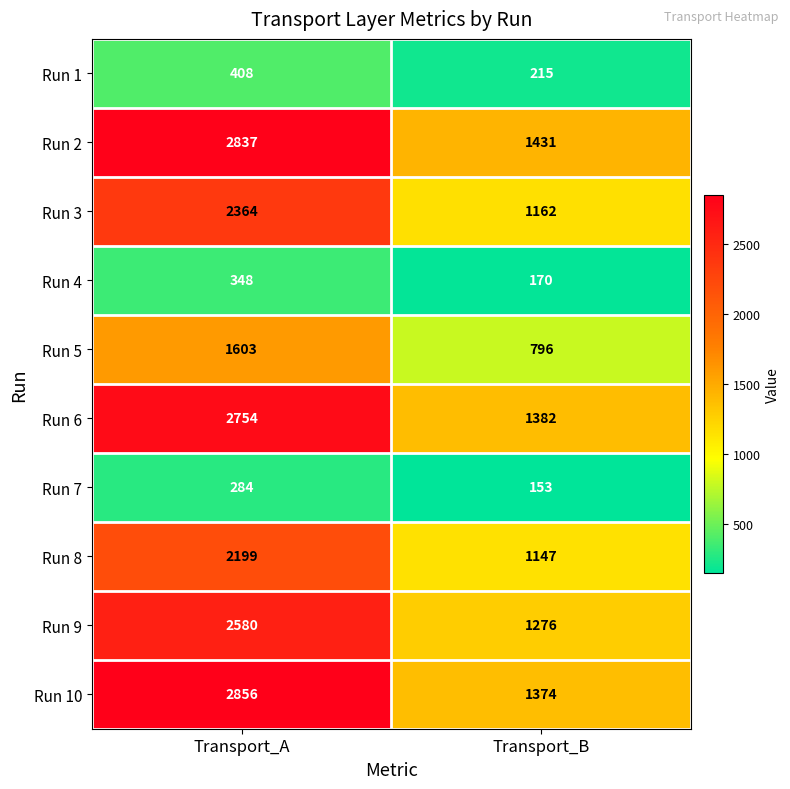

Rank the series by their maximum value, from lowest to highest.

Run 7, Run 4, Run 1, Run 5, Run 8, Run 3, Run 9, Run 6, Run 2, Run 10